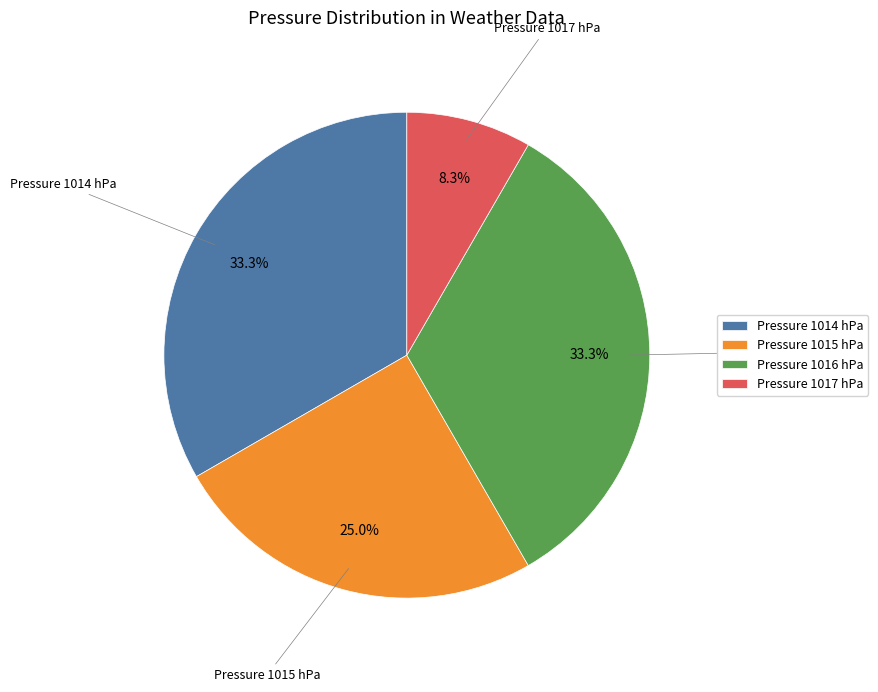

Which category has the smallest portion of the pie?

Pressure 1017 hPa